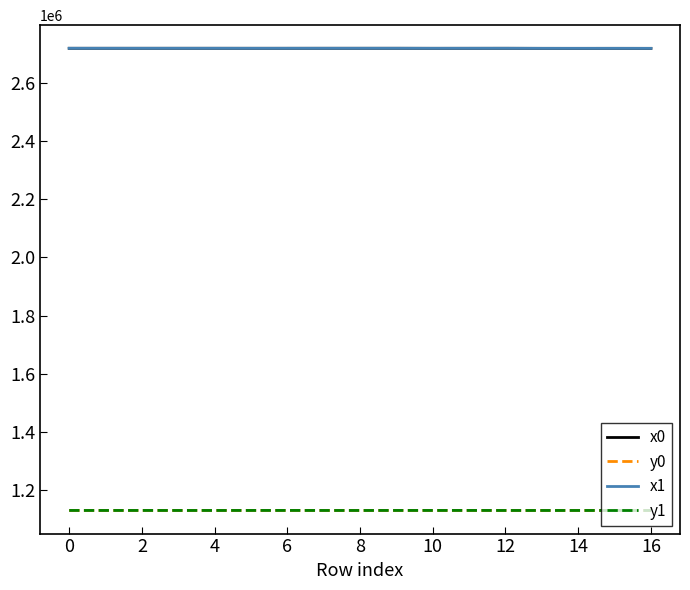

What is the smallest value displayed?

1129546.8